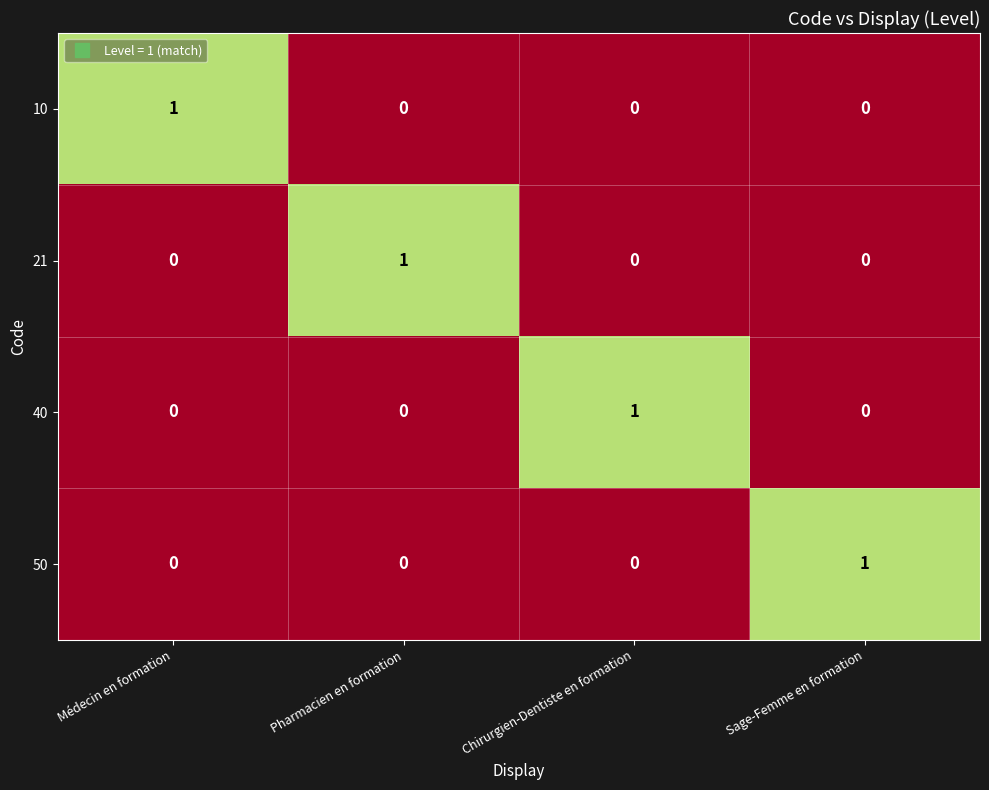

Count the 50 values in the range 0 to 1.

4